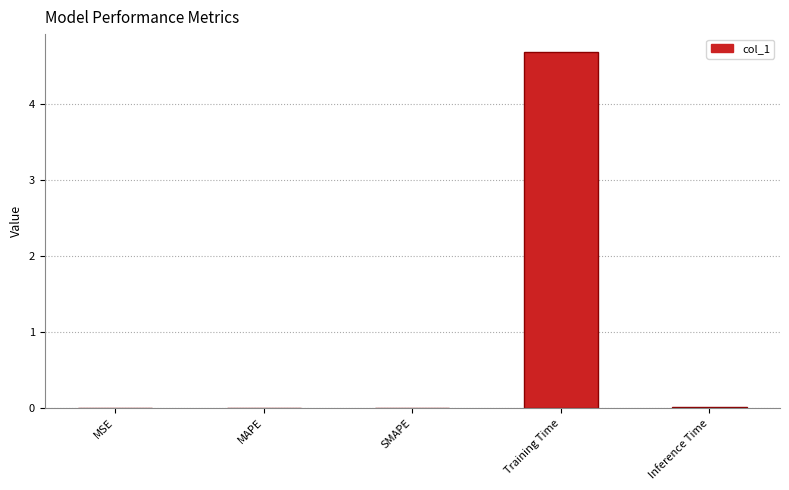

Which label corresponds to the largest value in the chart?

Training Time